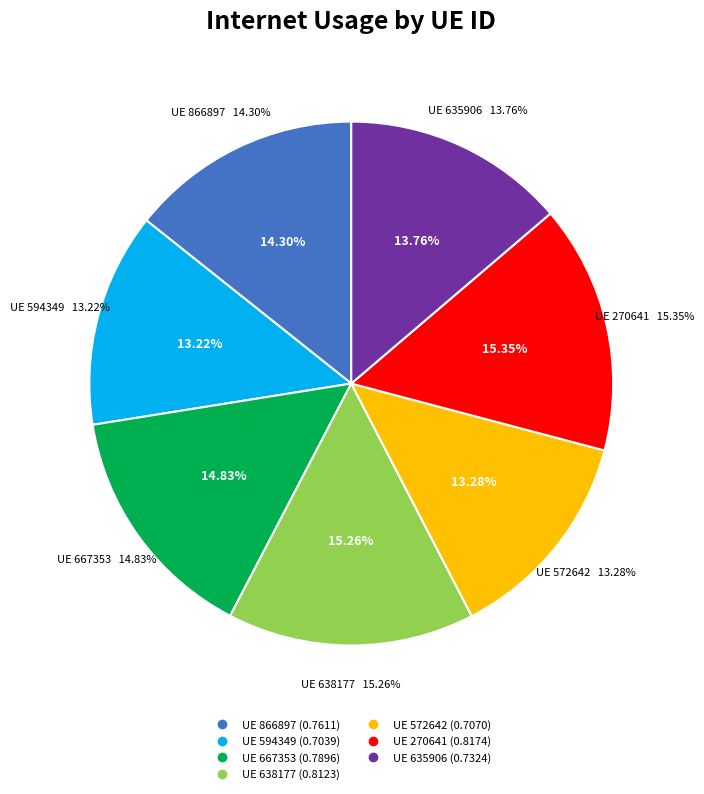

To the nearest percent, what is the average slice percentage?

14%